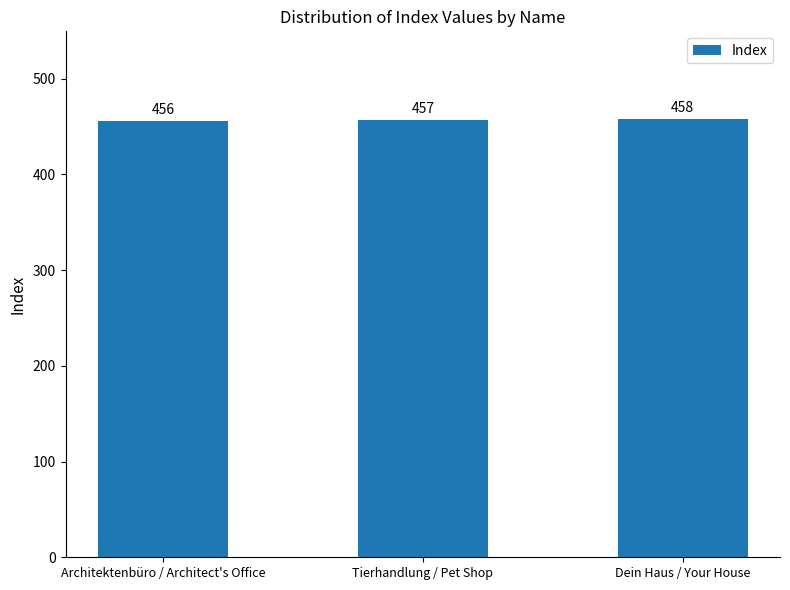

What is the minimum value shown in the chart?

456